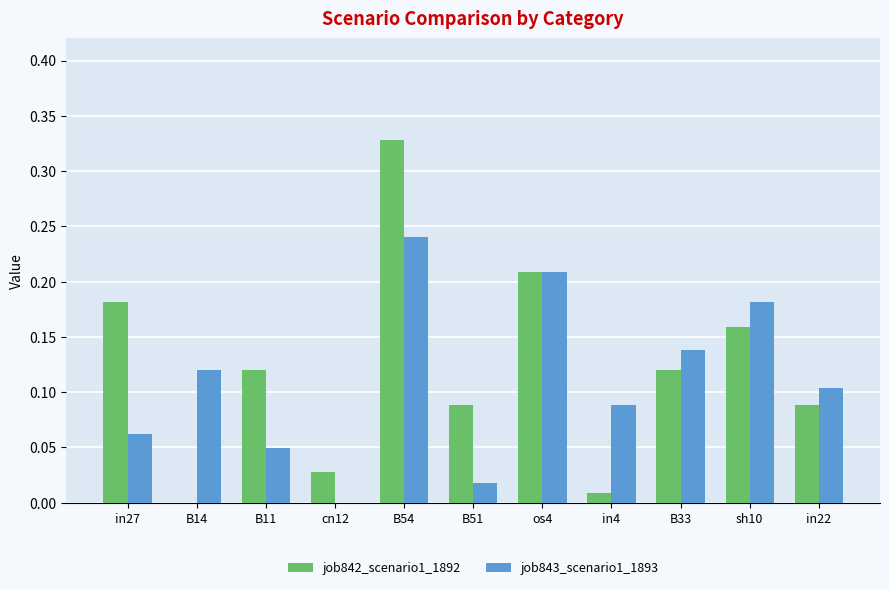

The value of job843_scenario1_1893 at cn12 is 0.0. True or false?

True